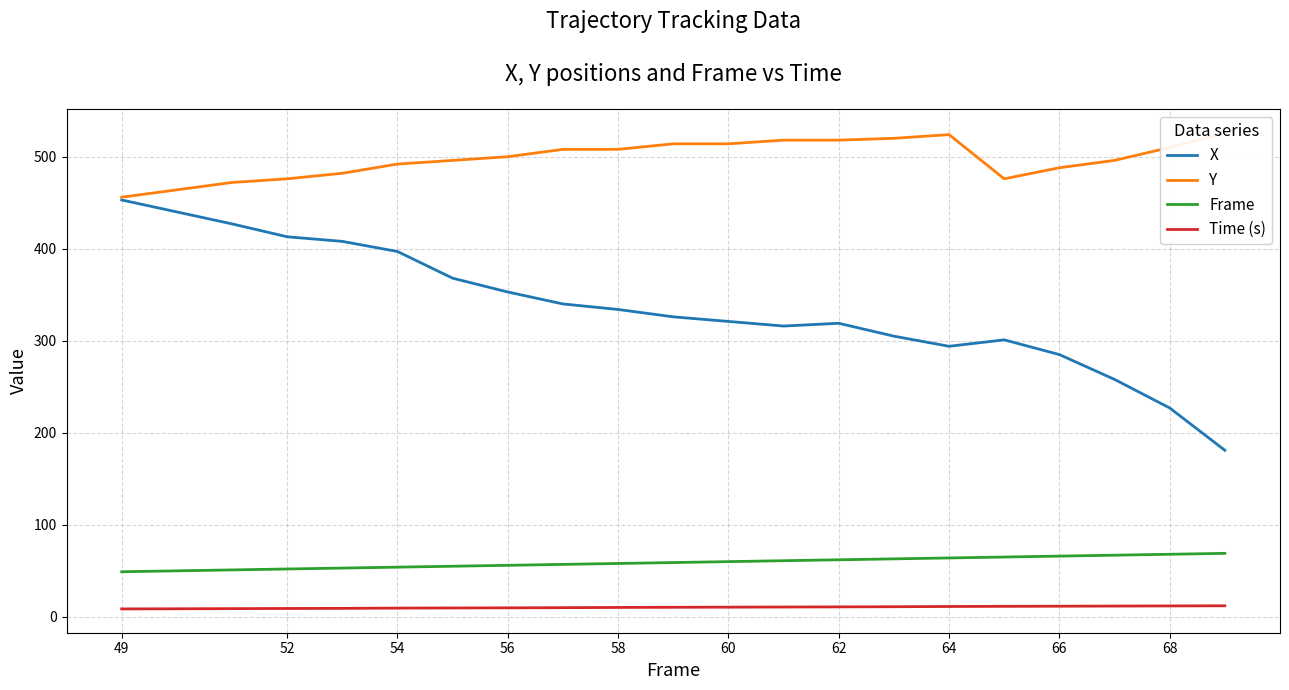

How many lines are shown in the chart?

4